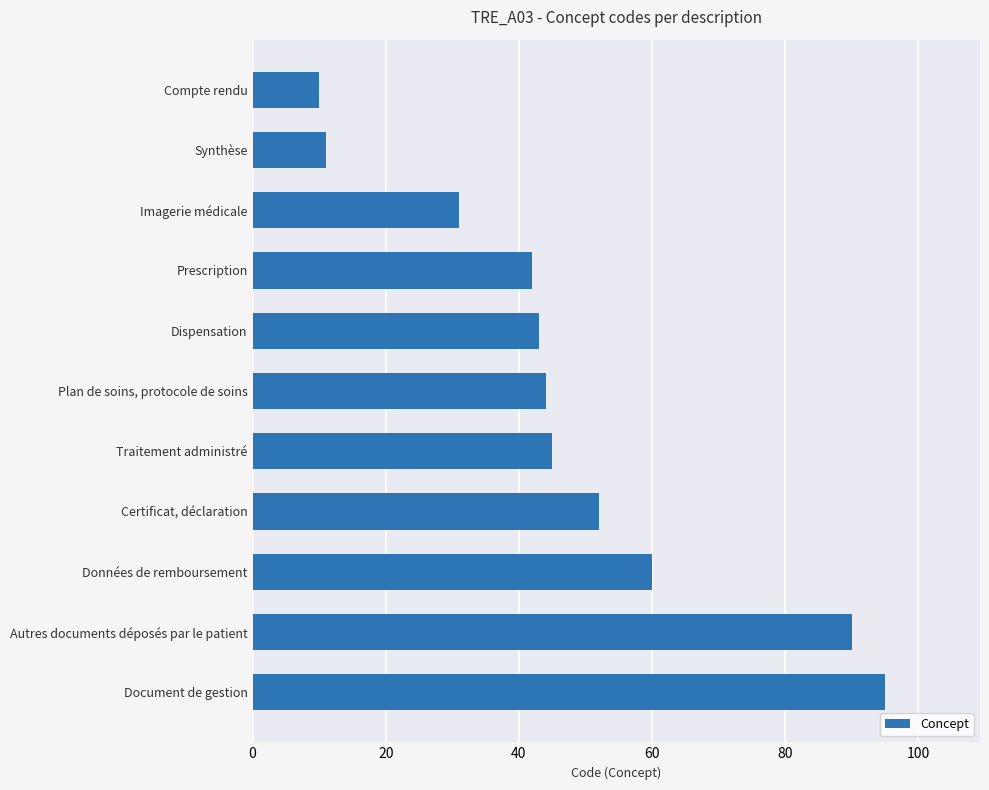

Are the bars grouped side by side (vs. stacked)?

No